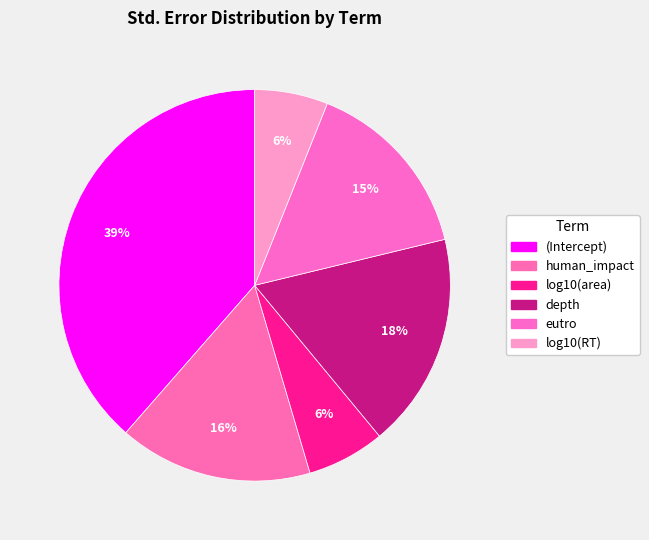

How many segments does this pie chart have?

6